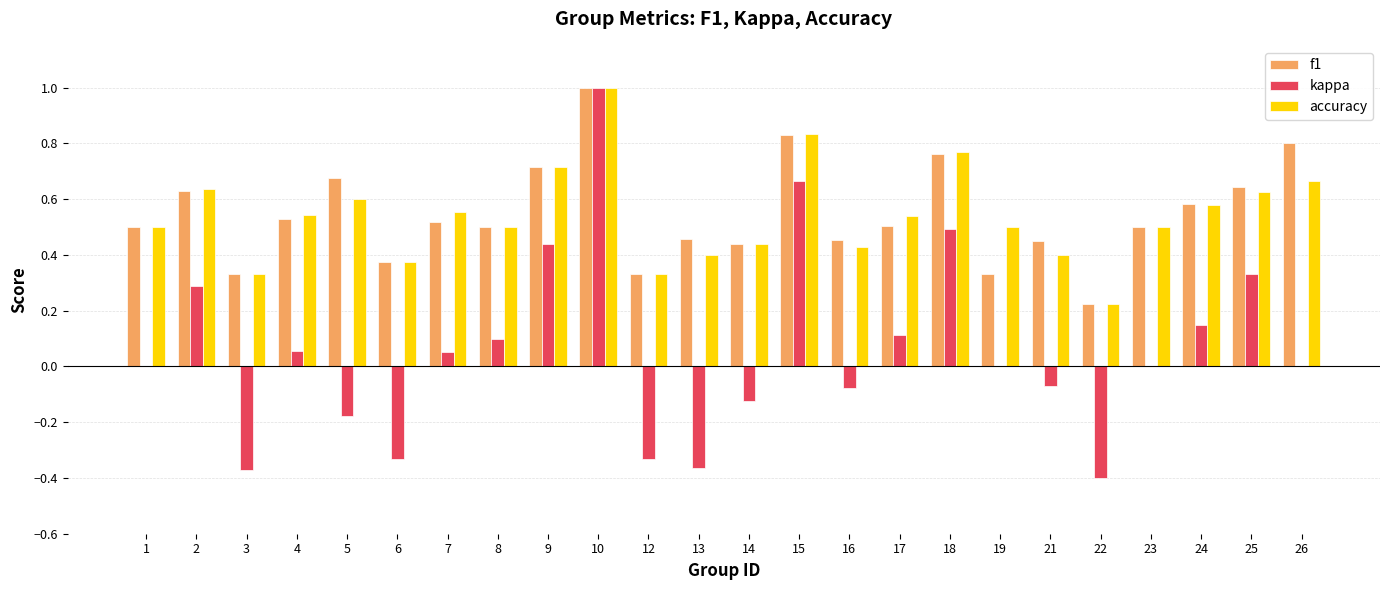

The f1 series shows 0.8 at 18. True or false?

True